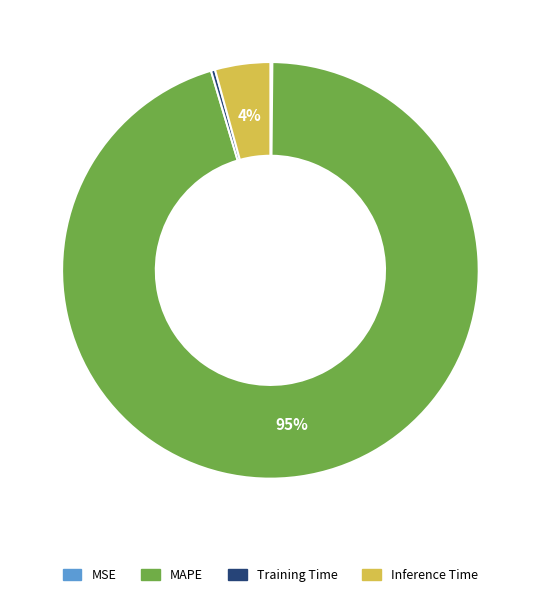

True or false: Training Time accounts for 9% of the total.

False